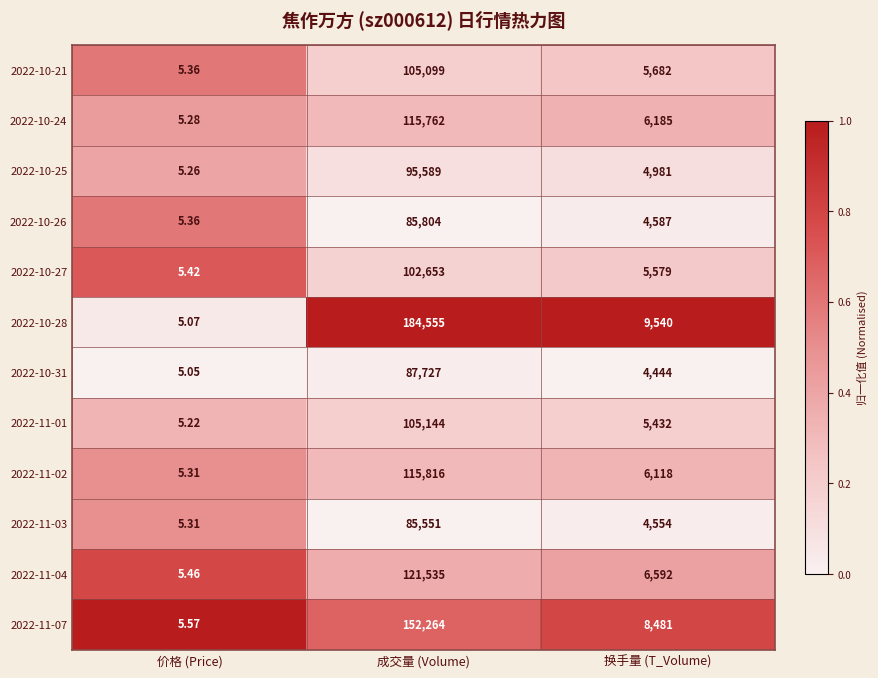

At which category is the sum across all series the highest?

成交量 (Volume)